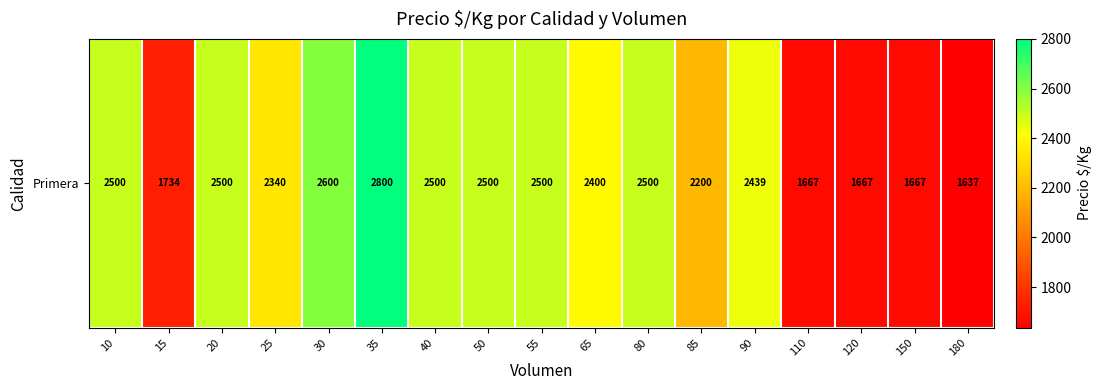

What value does the data have at 85, to the nearest 100?

2200